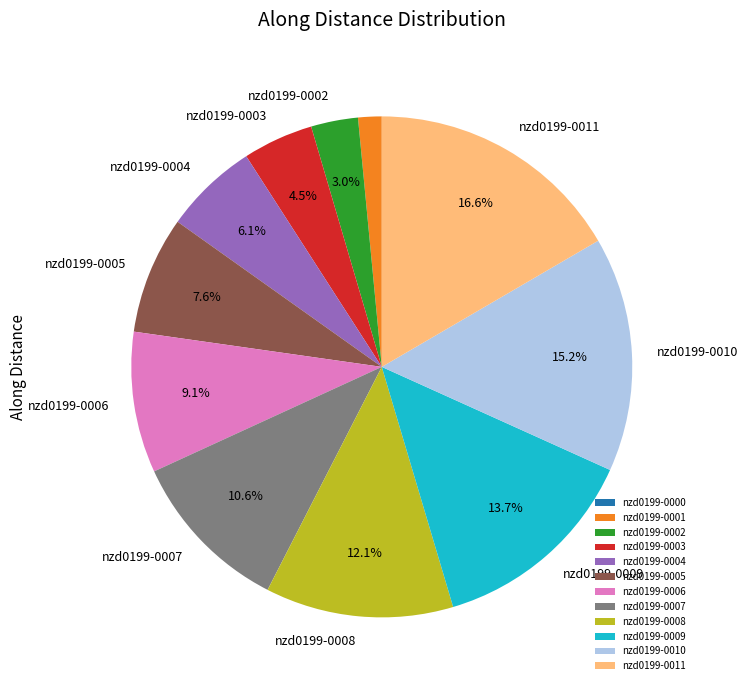

True or false: nzd0199-0002 accounts for 8% of the total.

False